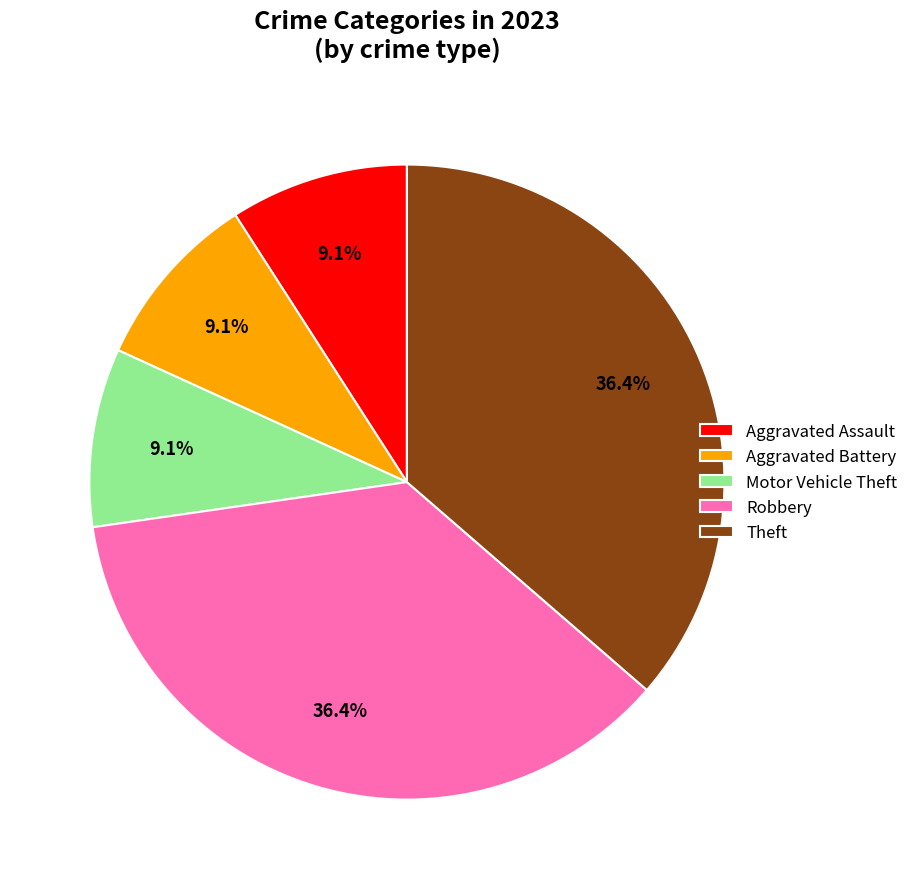

How much of the chart is everything except Aggravated Assault?

90.9%